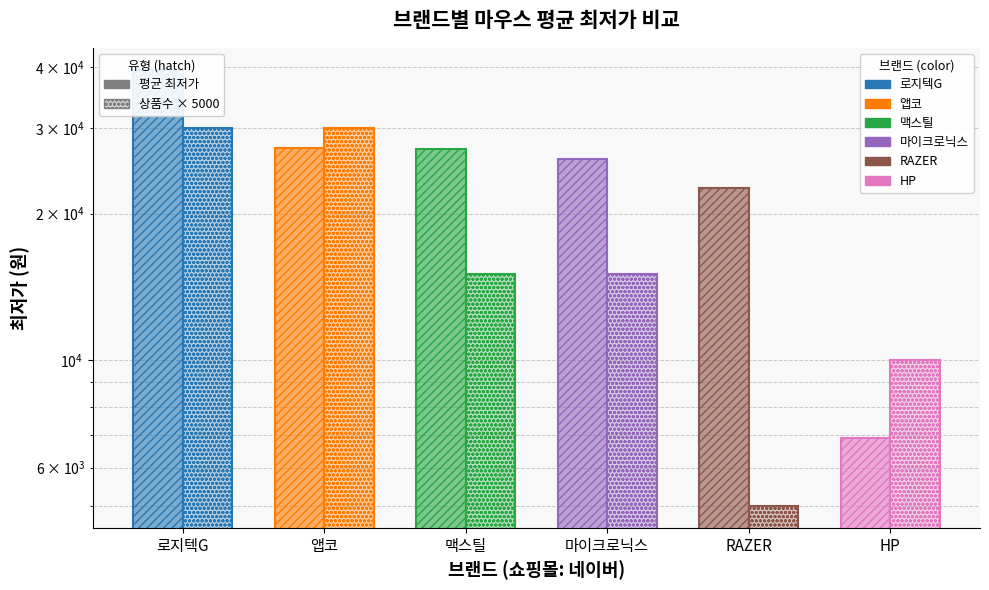

What is the difference between the 평균 최저가 values at 앱코 and 로지텍G?

12265.0